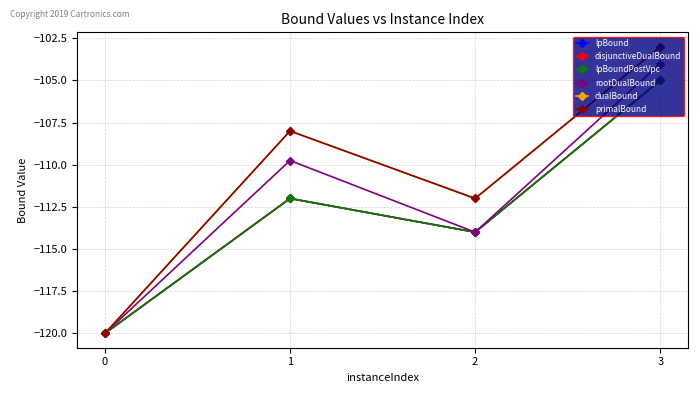

How many lines are shown in the chart?

6